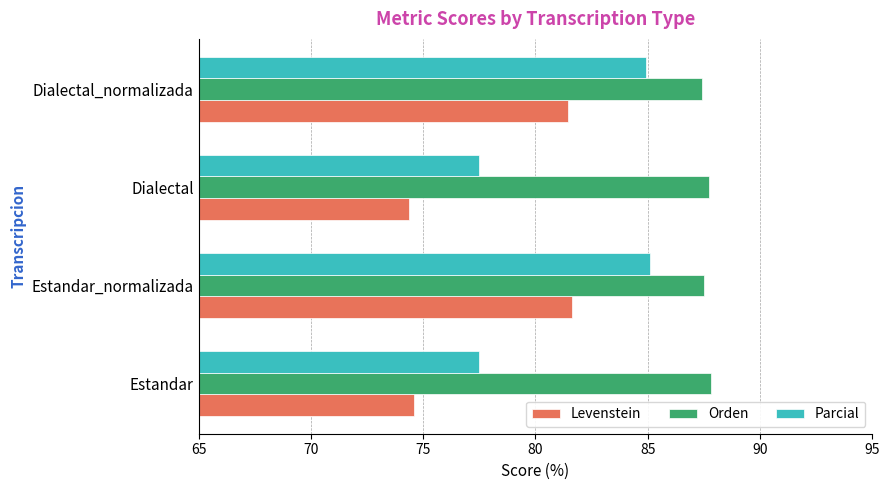

At how many categories does at least one series exceed 78?

4